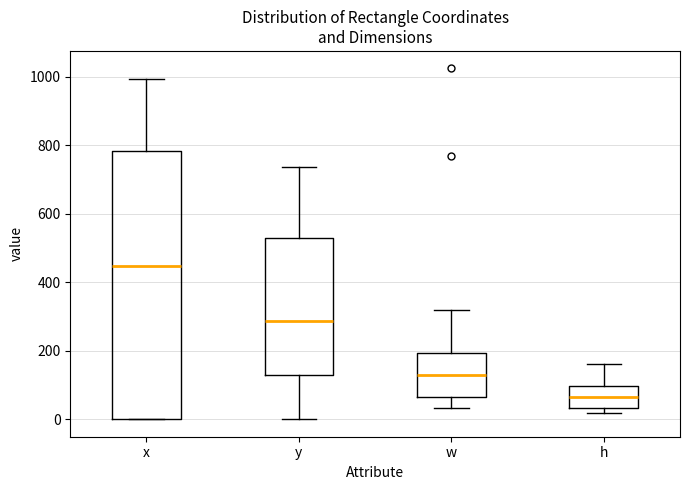

Reading left to right, read every box against the y-axis: the position of its median line, the range the box covers, and the ends of its whiskers. The values are not printed on the chart, so give them approximately, as read against the axis.

x: median 440, box 0 to 780, whiskers 0 to 1000
y: median 280, box 120 to 520, whiskers 0 to 740
w: median 120, box 60 to 200, whiskers 40 to 320
h: median 60, box 40 to 100, whiskers 20 to 160